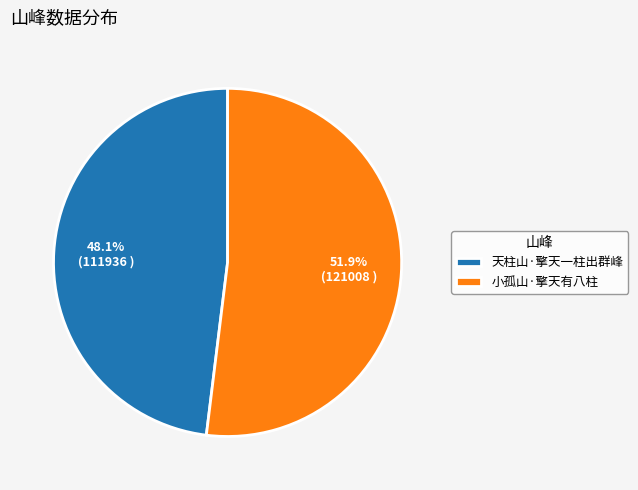

Does any single category account for the majority?

Yes